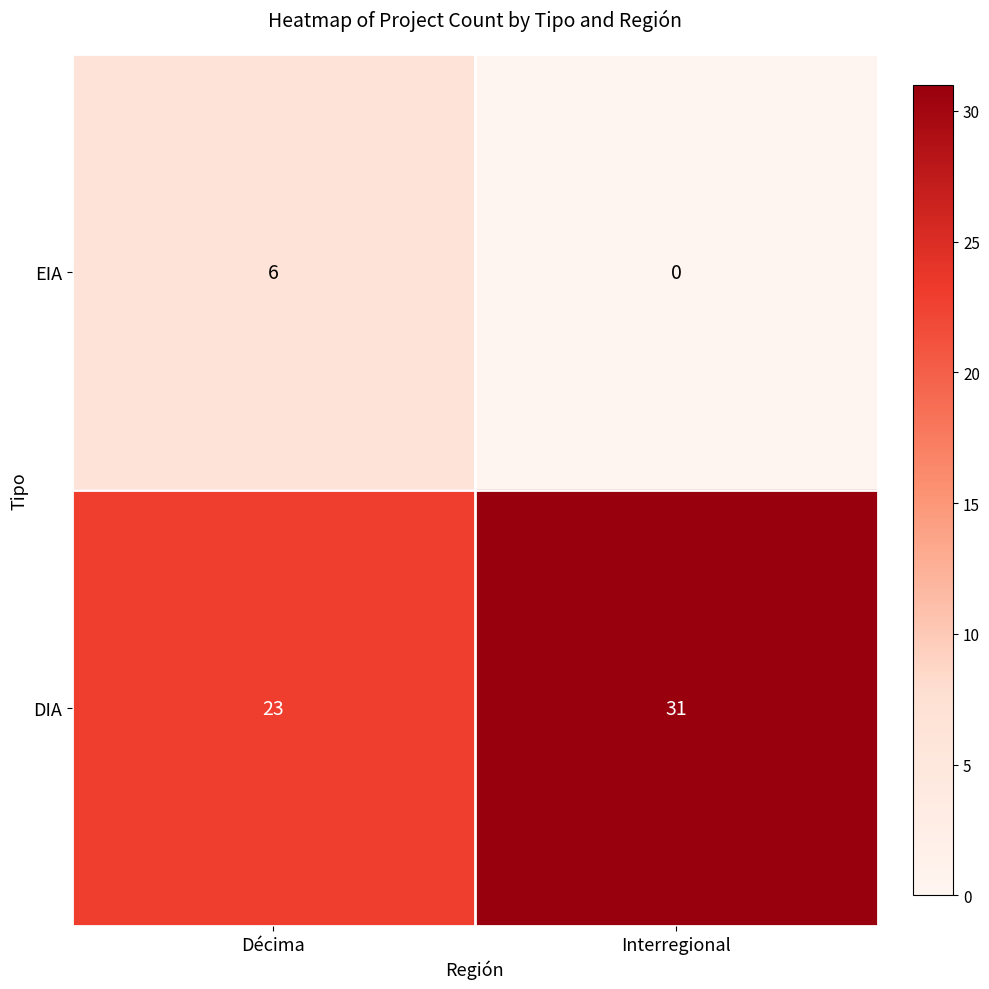

The value of DIA at Décima is 13. True or false?

False